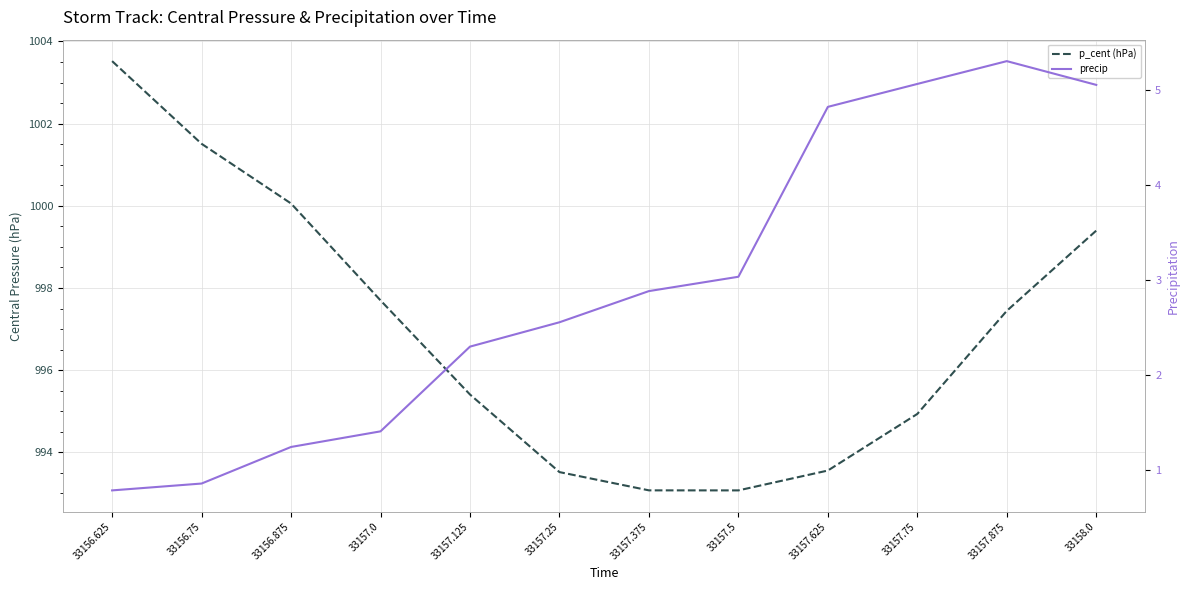

What is the label of the 2nd point from the right?

33157.875